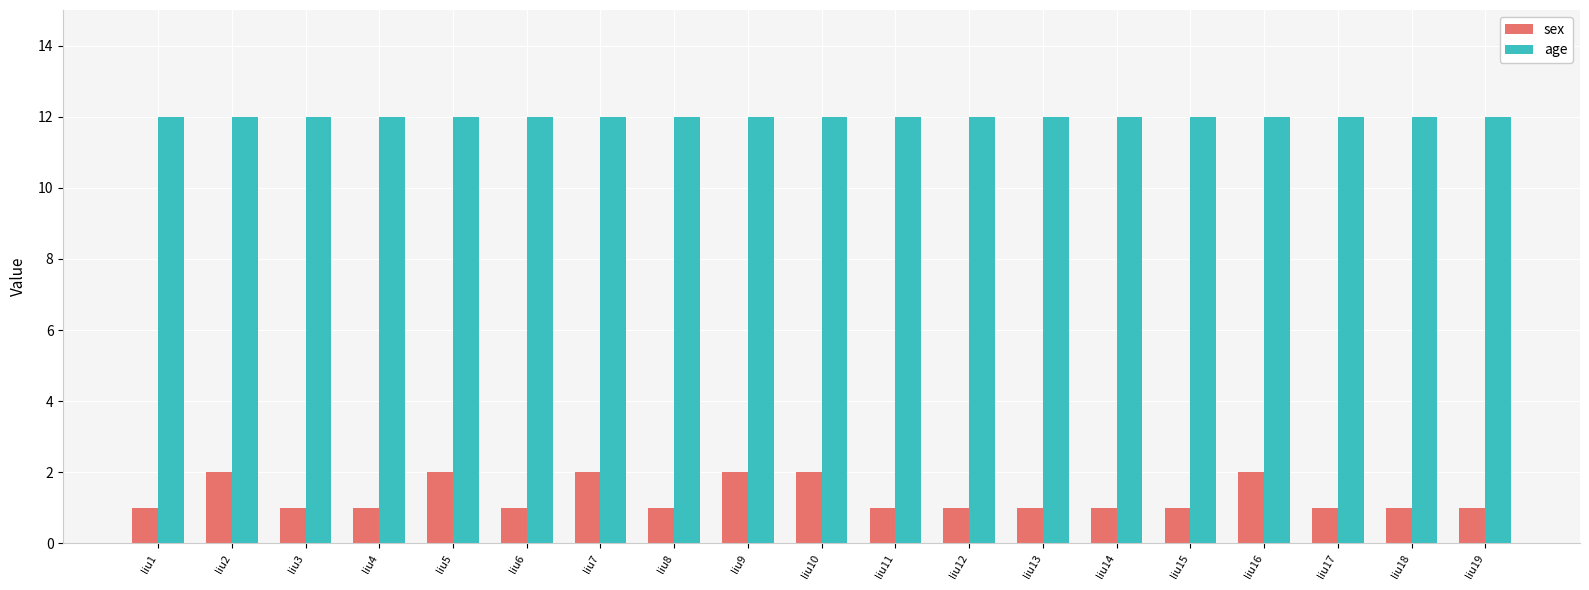

Is it true that age equals 3 at liu5?

False